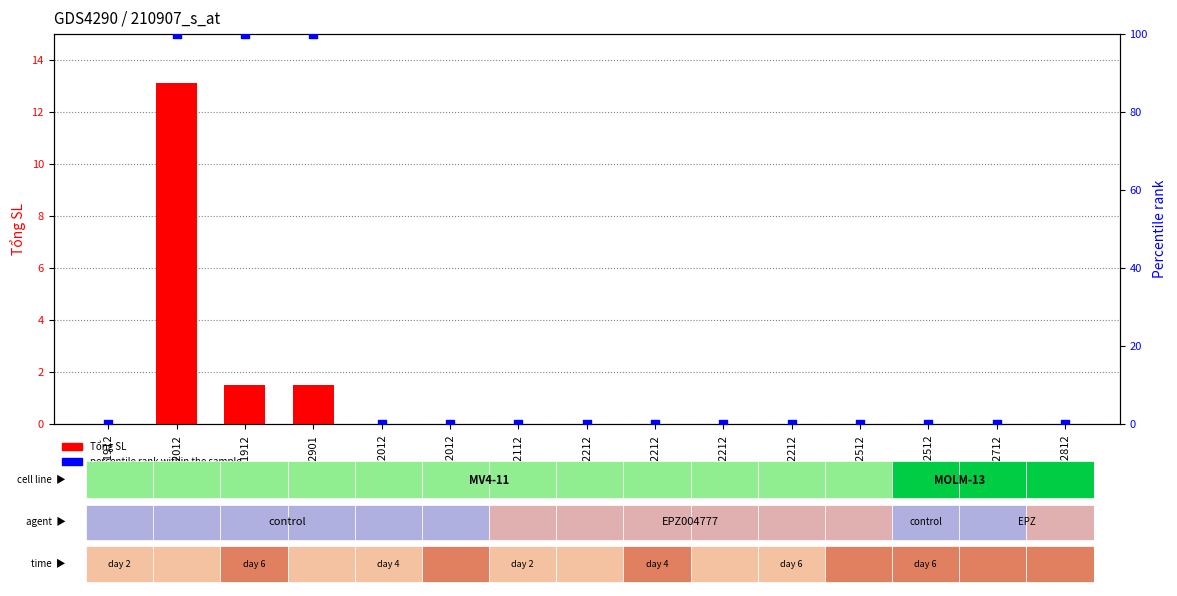

Is the value of Tổng SL at MT172812 greater than the value of percentile rank within the sample at MT092112?

No